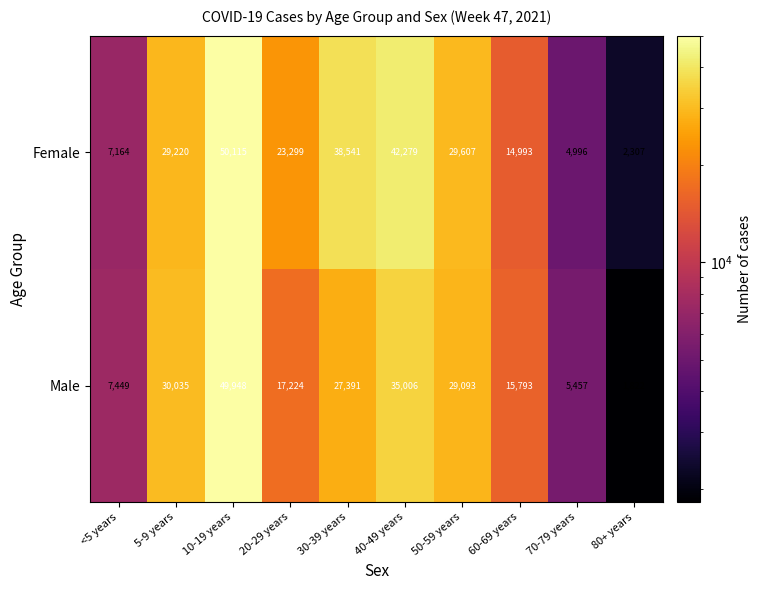

True or false: Male has a value of 50969 at 5-9 years.

False